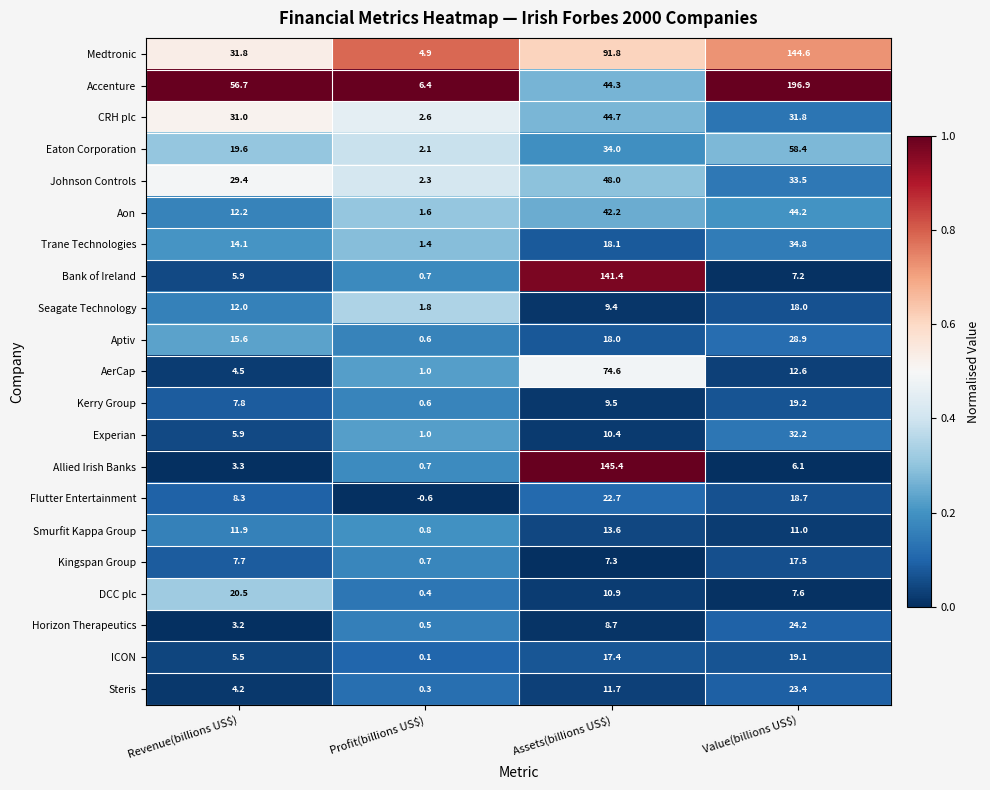

Which series has the widest spread of values?

Accenture